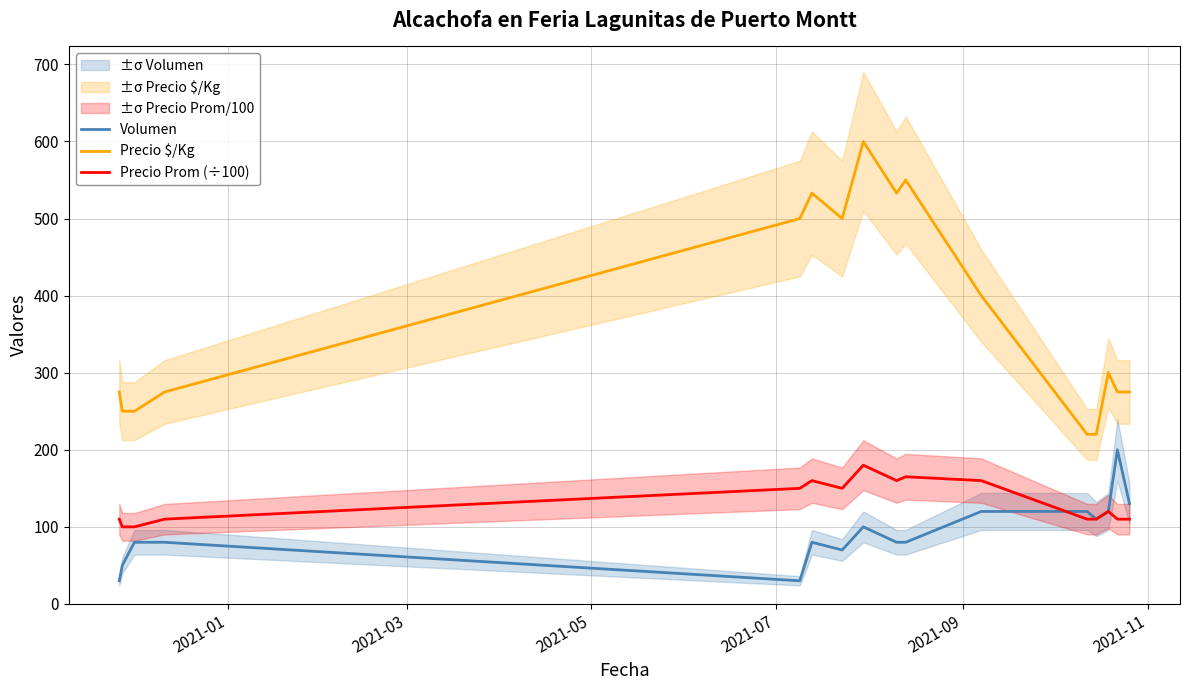

True or false: Precio Prom (÷100) and Precio $/Kg intersect in this chart.

False